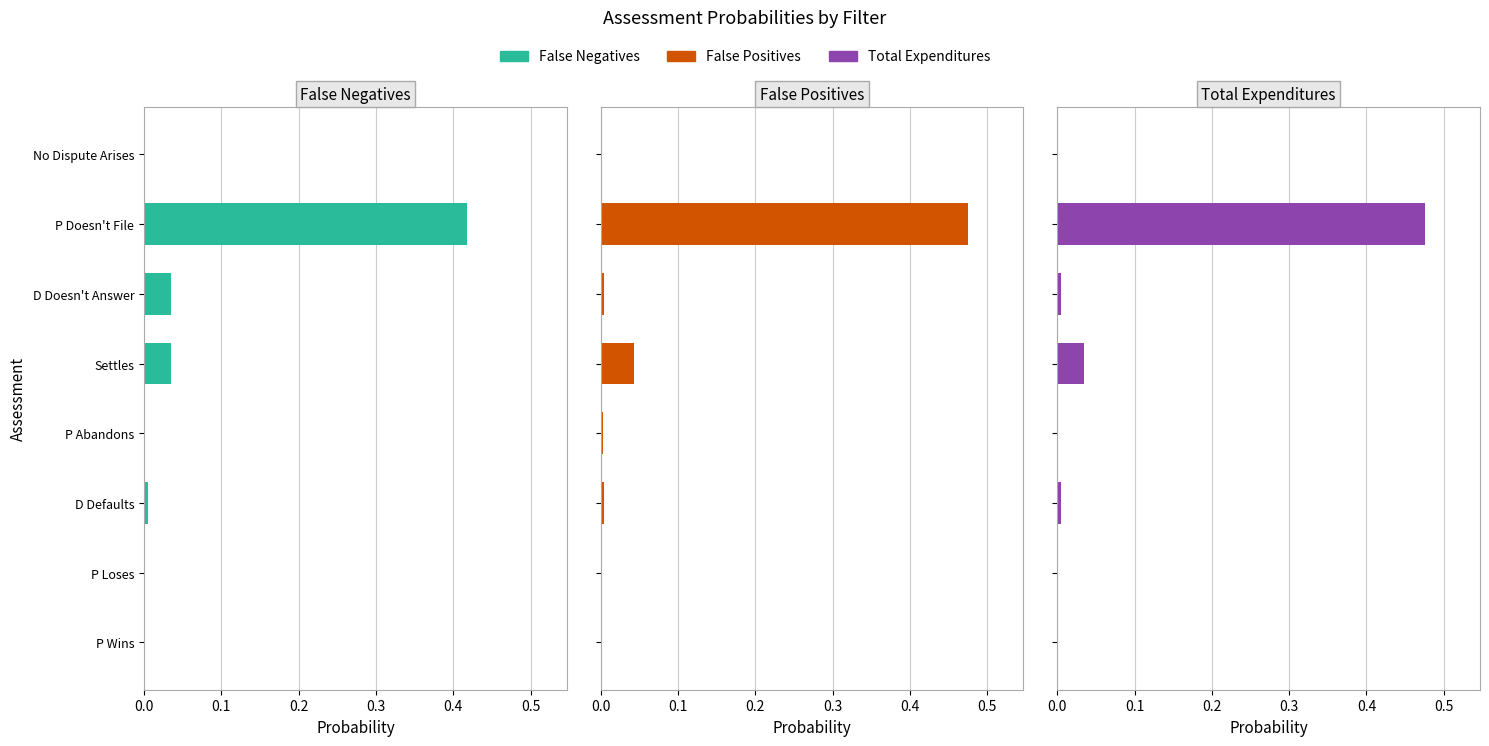

How many values in False Positives are above zero?

7